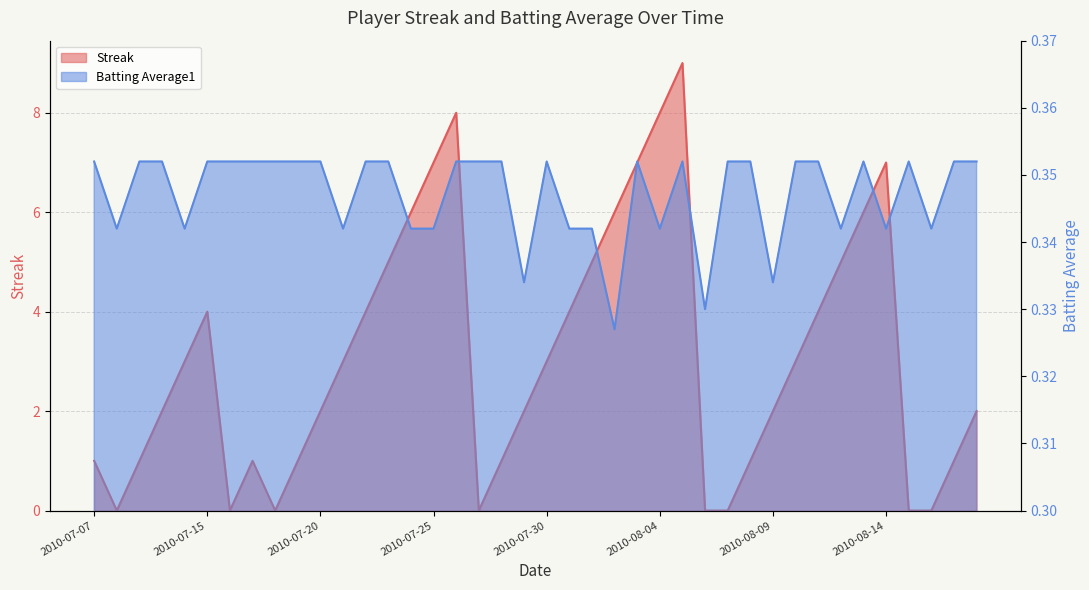

What position from the left is 2010-07-16?

7